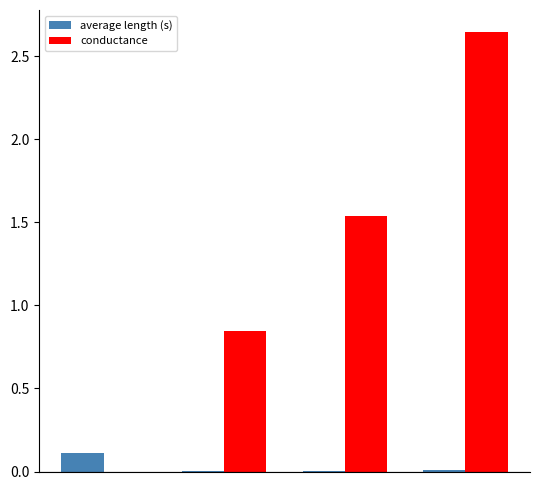

What is the sum of all conductance values?

5.0